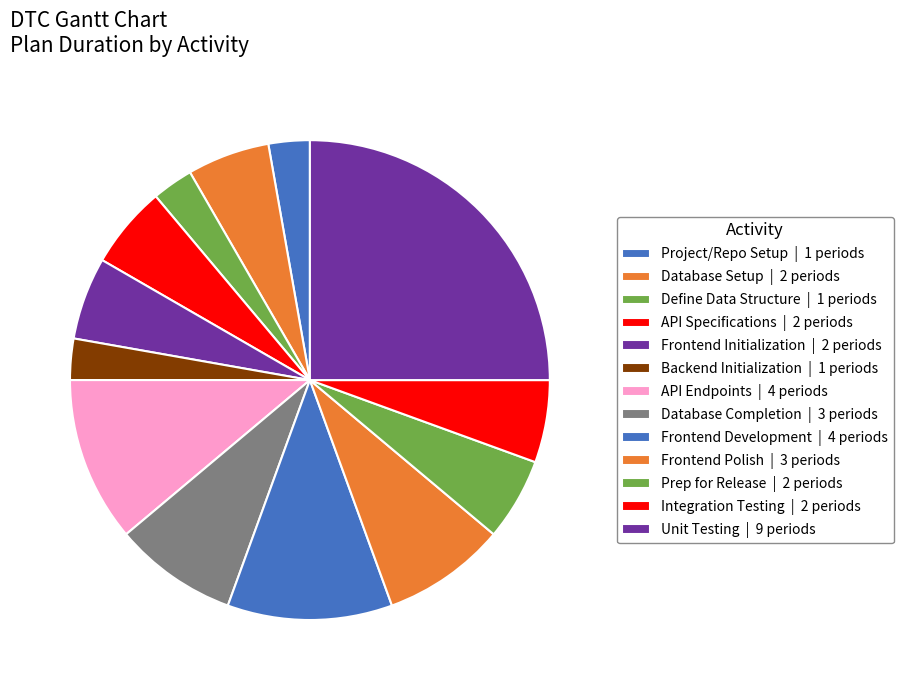

Count the number of slices in the pie.

13